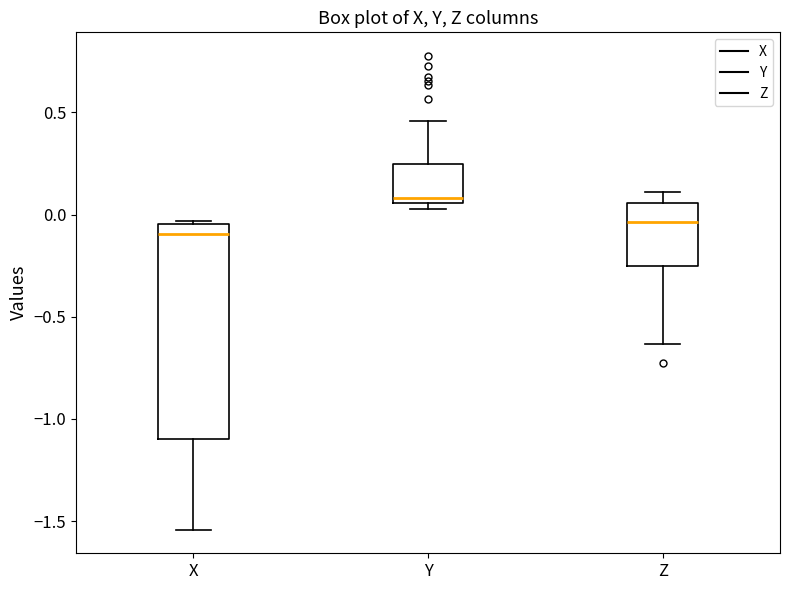

Which box has the highest median line?

Y